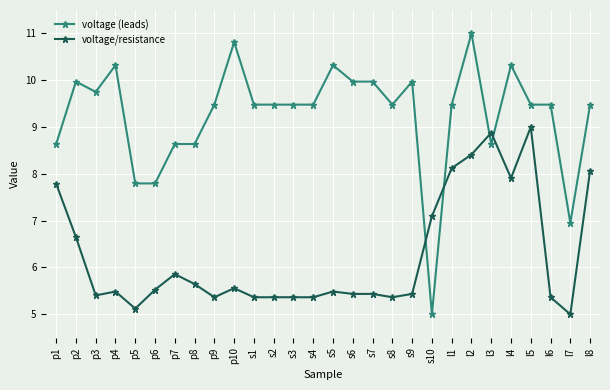

Which series has the largest range (max minus min)?

voltage (leads)